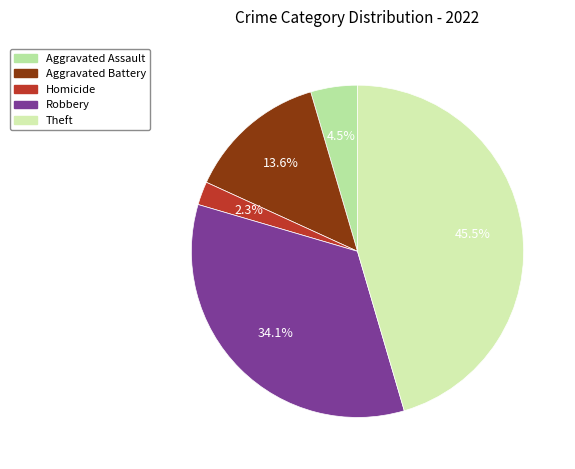

What is the smallest slice in the pie chart?

Homicide